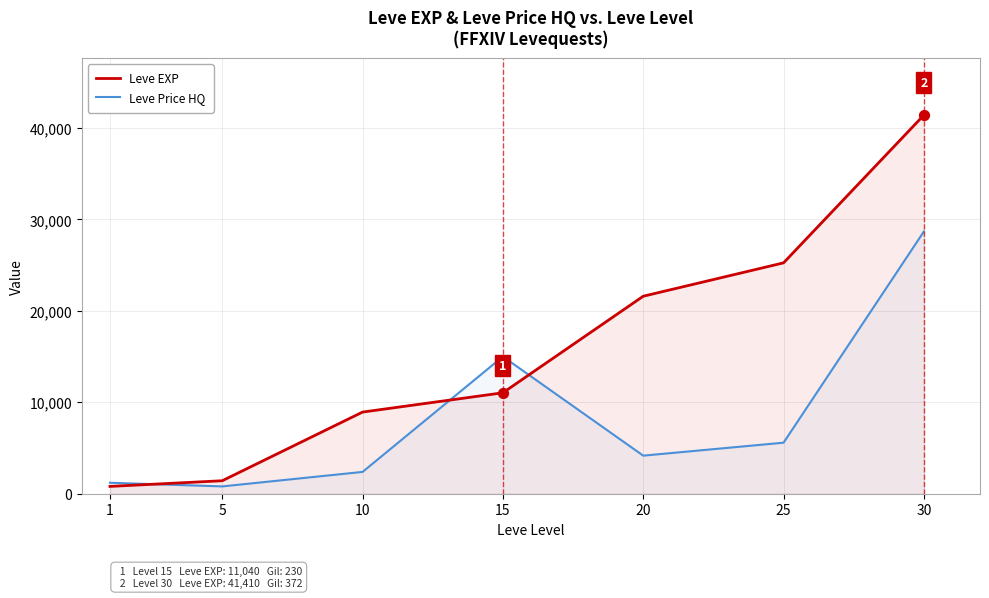

Is the value of Leve Price HQ at 30 greater than the value of Leve EXP at 25?

Yes